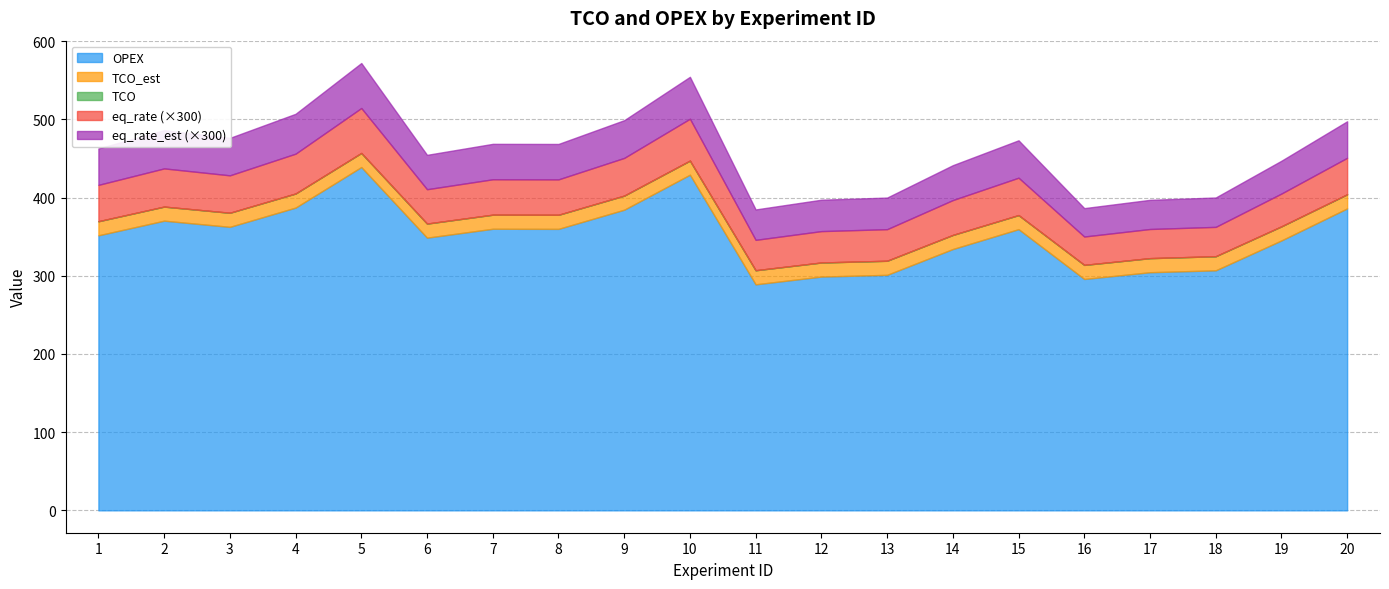

True or false: eq_rate_est has a value of 0.0 at 17.

False